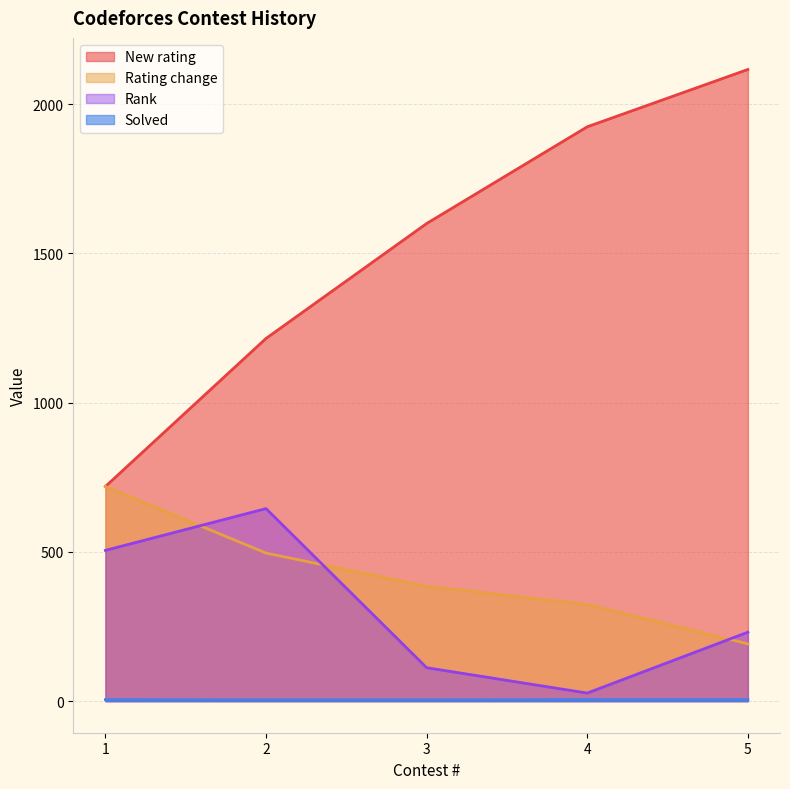

How many lines are shown in the chart?

4